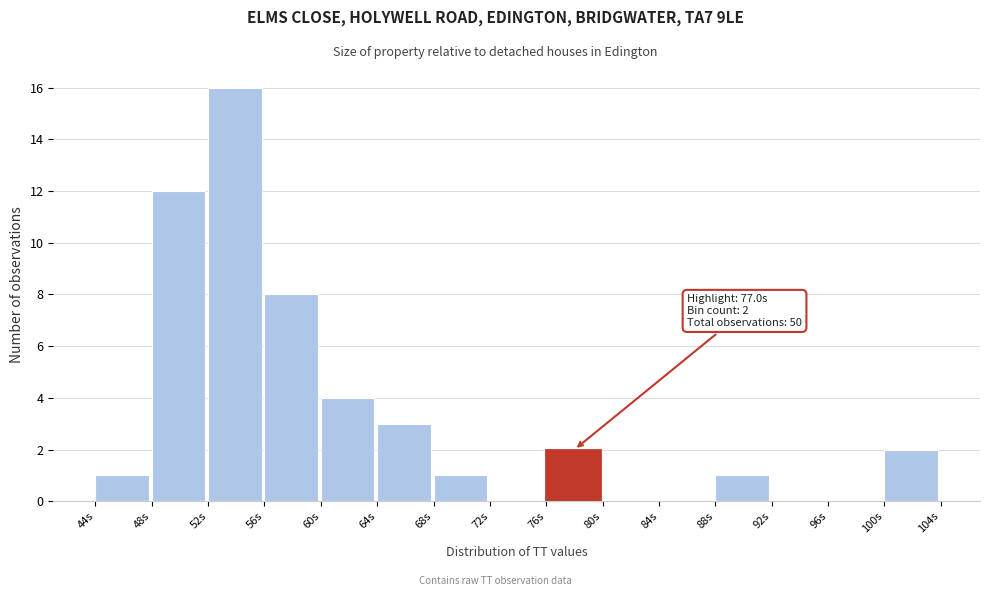

Which range on the x-axis has the tallest bar?

52 to 56